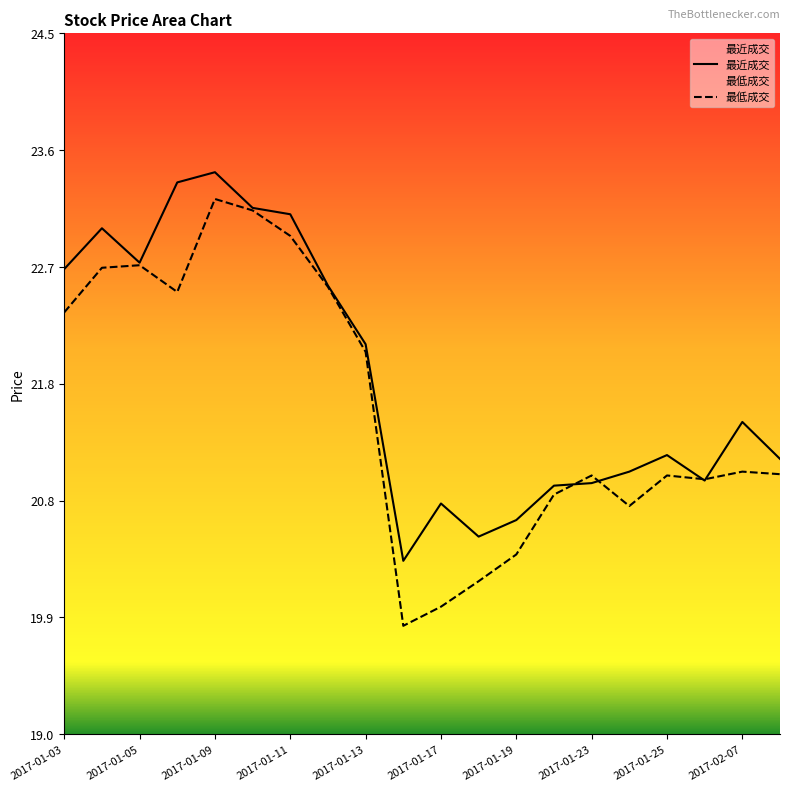

Where is 最近成交 nearest to the value 21?

2017-01-26